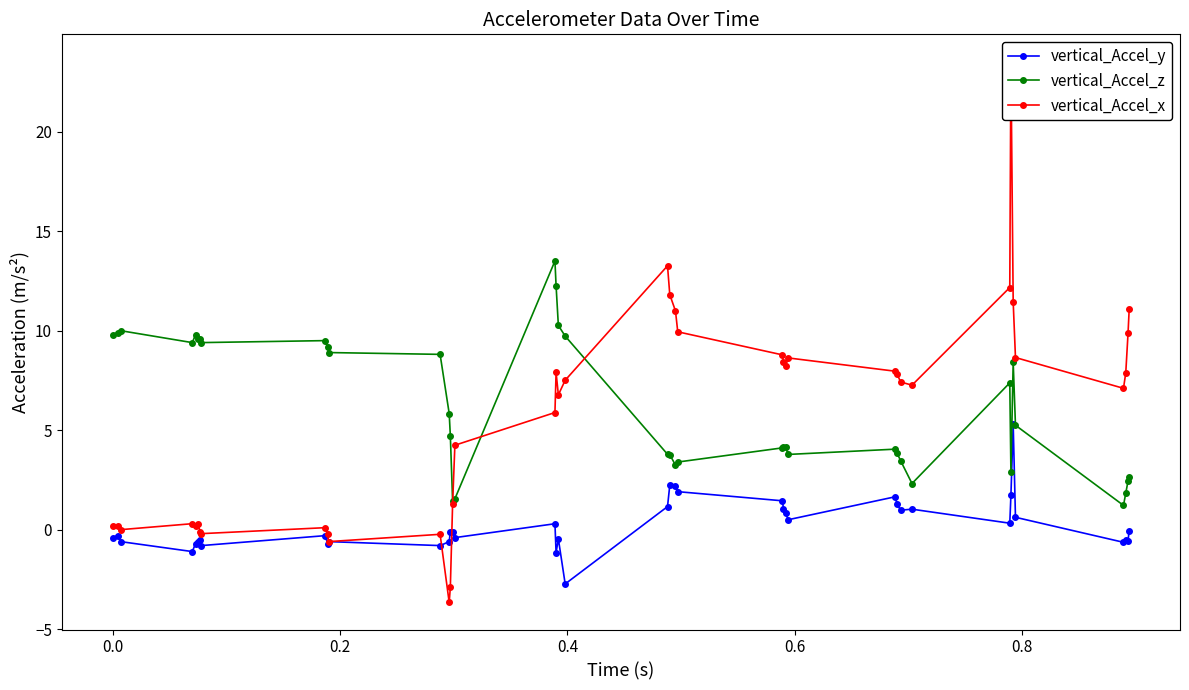

What is the highest value of the vertical_Accel_y series?

5.3